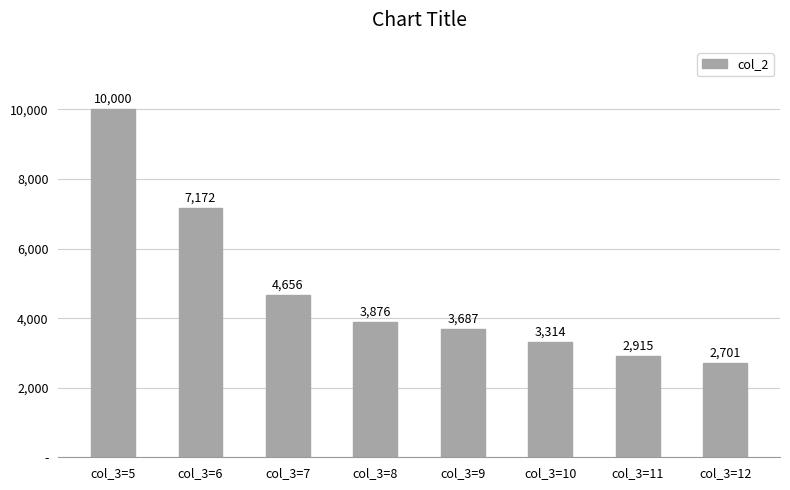

Does the chart contain any negative values?

No